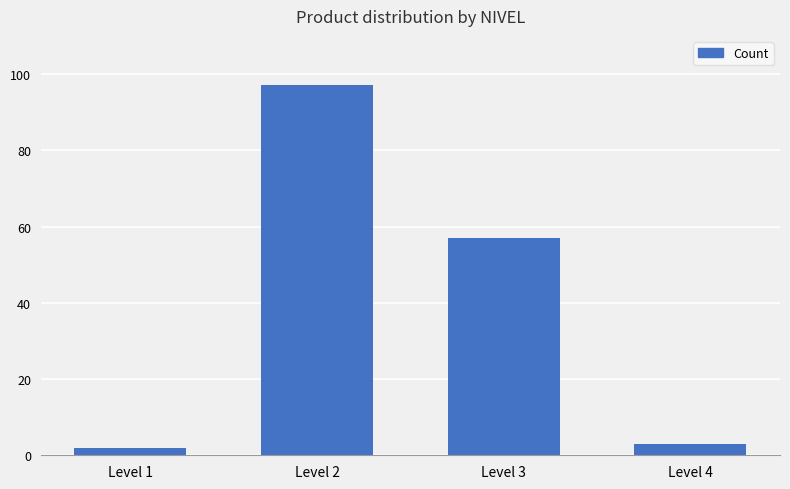

Approximately how many times larger is the value at Level 3 compared to Level 2?

0.6